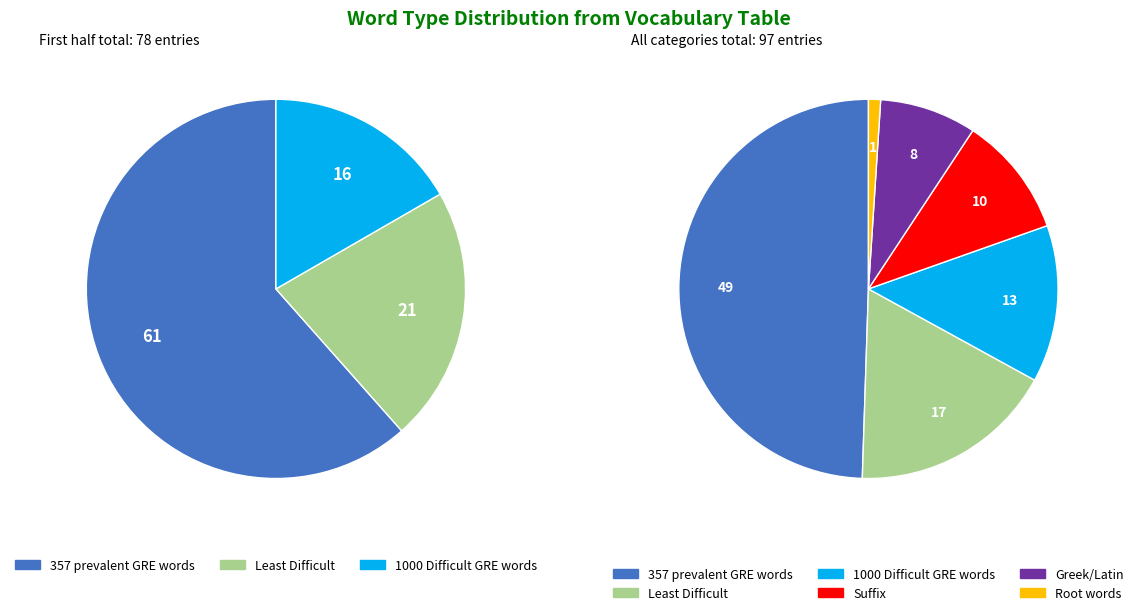

What is the change in value from Least Difficult to Greek/Latin?

-9